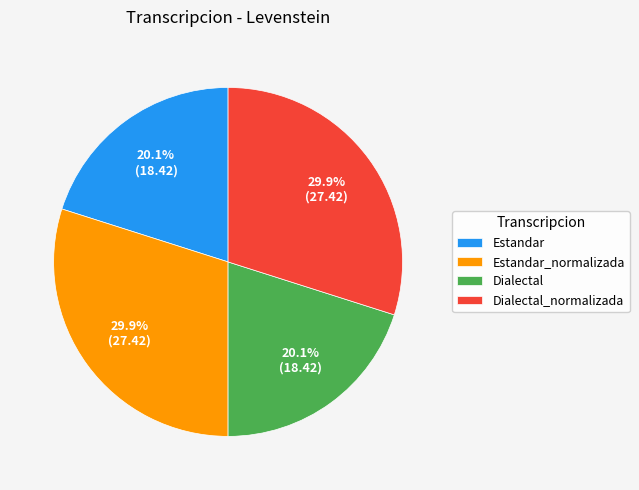

Is there any slice that represents more than half of the pie?

No